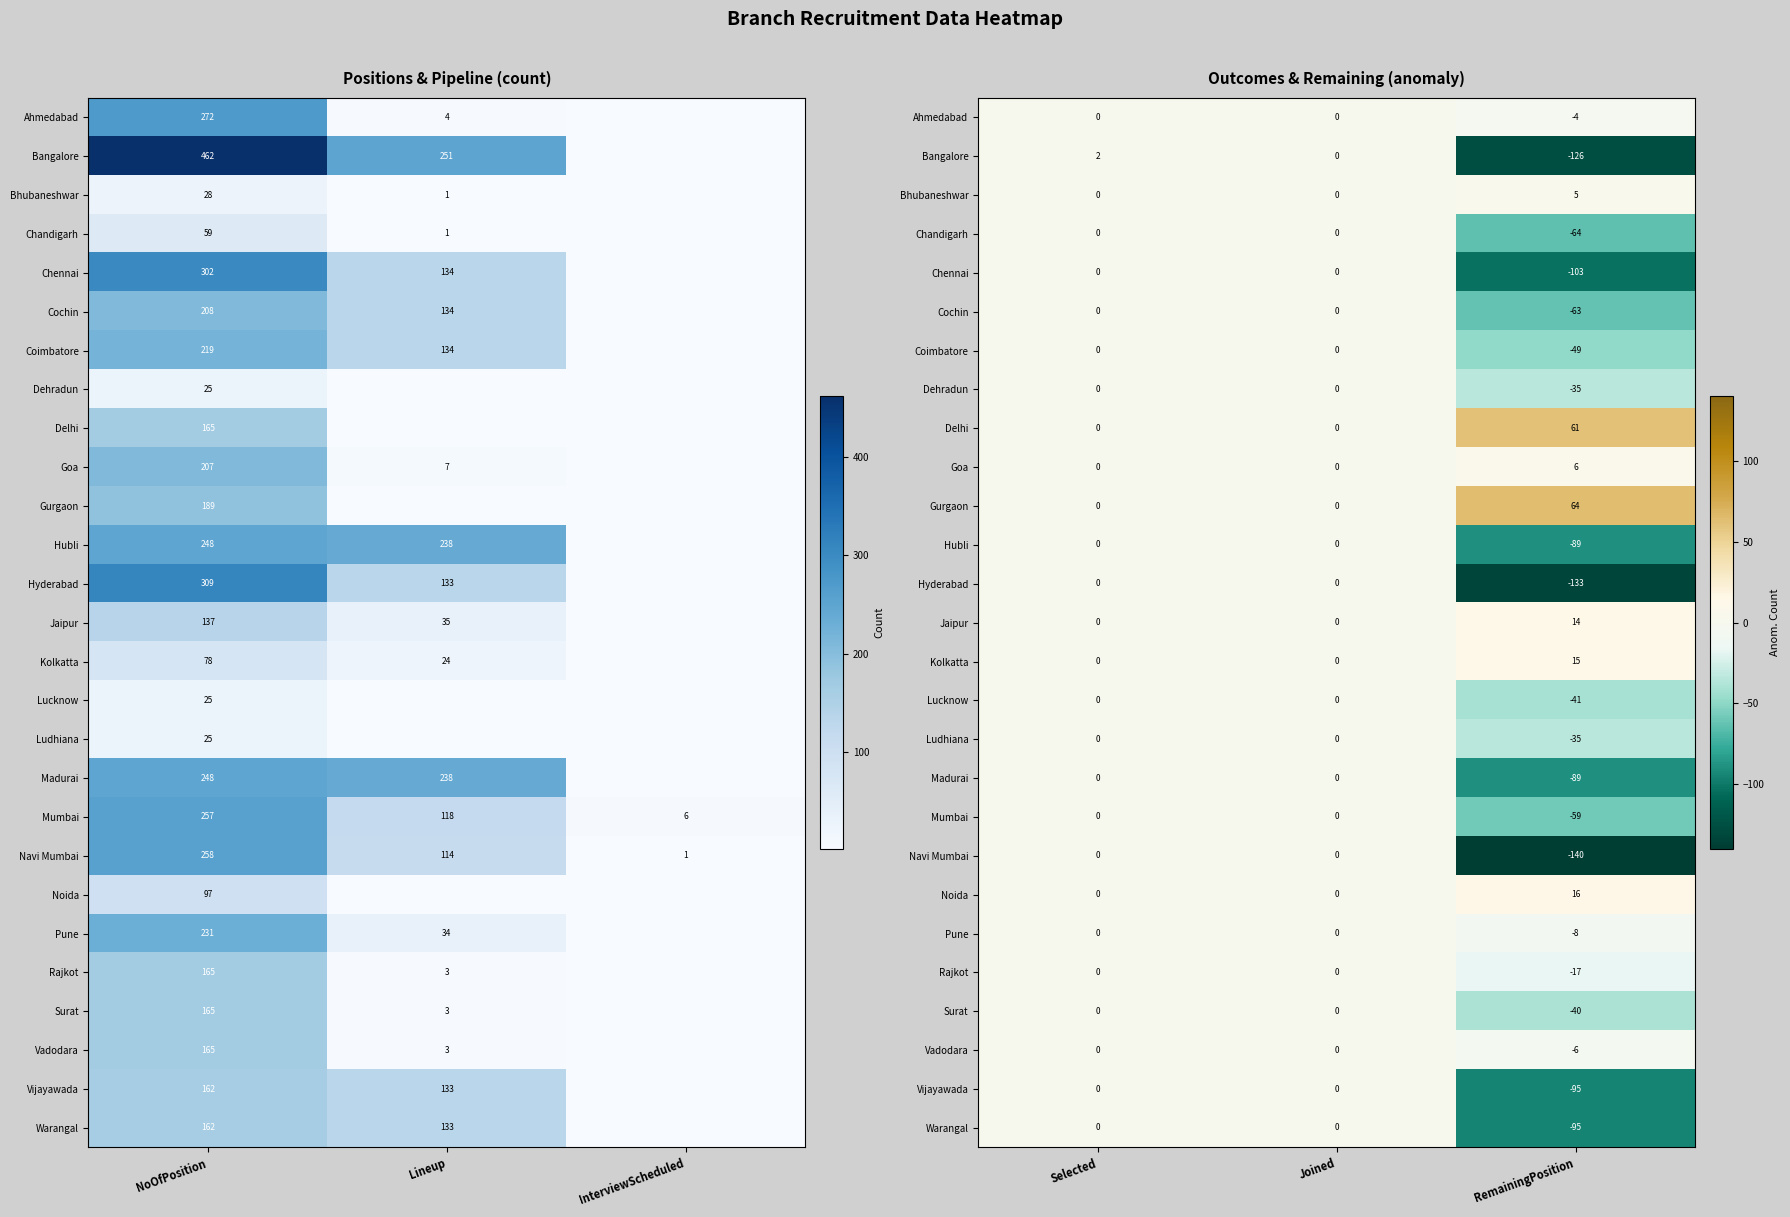

At how many categories does at least one series exceed -71?

3